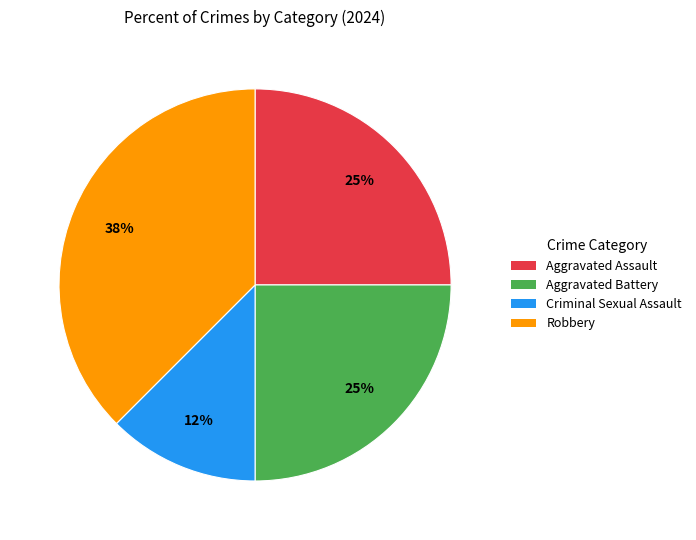

To the nearest percent, what percentage of the pie is Aggravated Assault?

25%